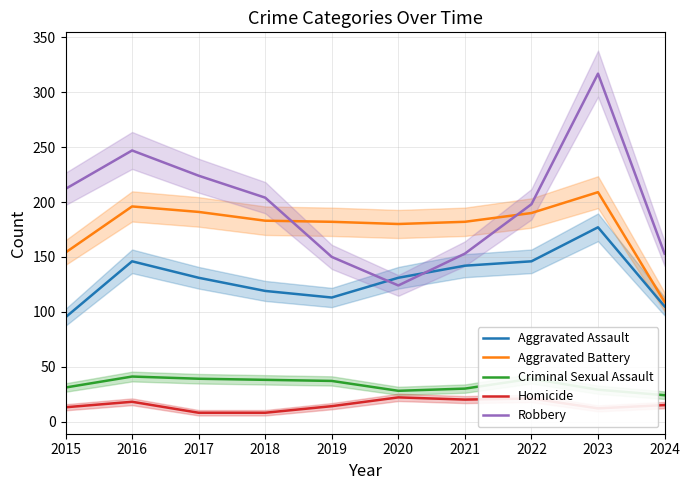

At which category is the sum across all series the highest?

2023